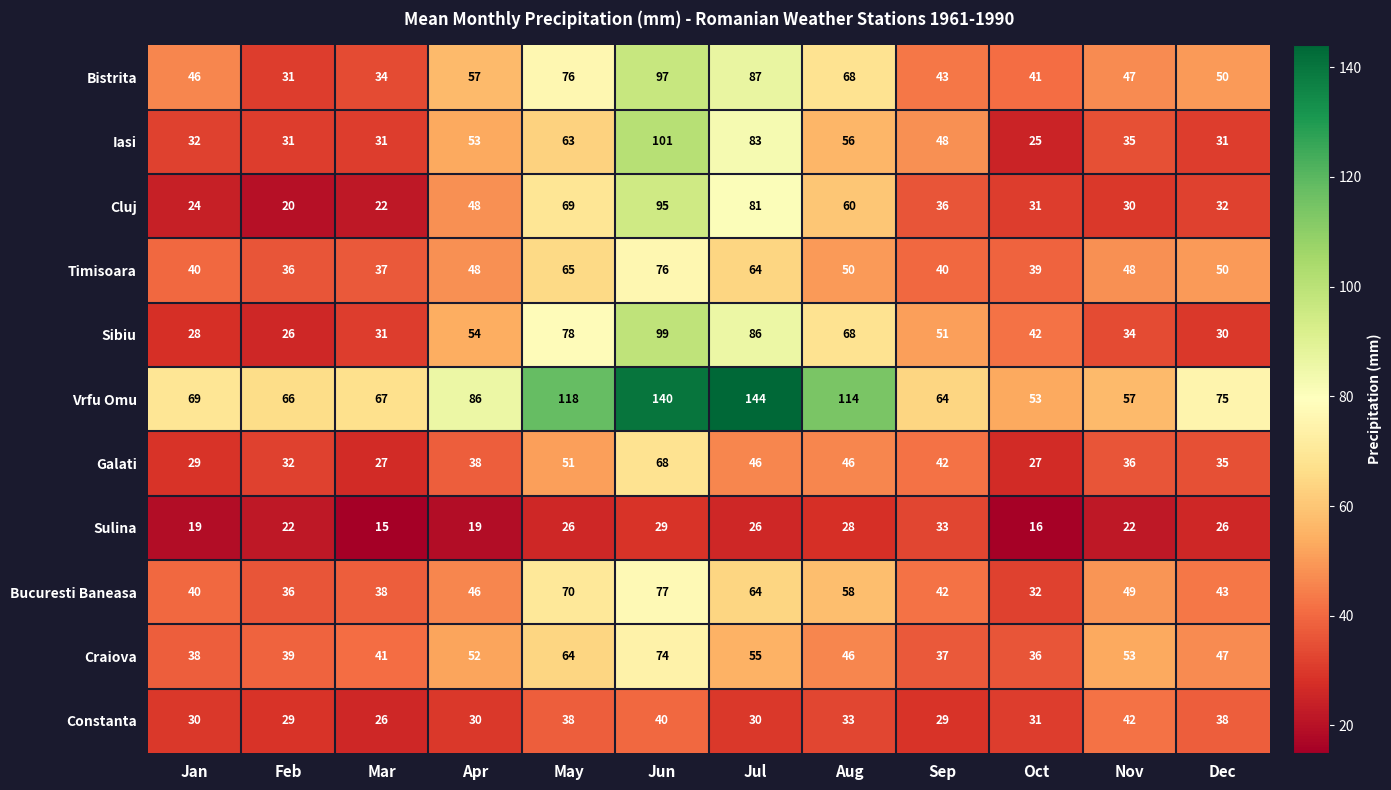

What is the approximate value of Bucuresti Baneasa at Nov, to the nearest 5?

50